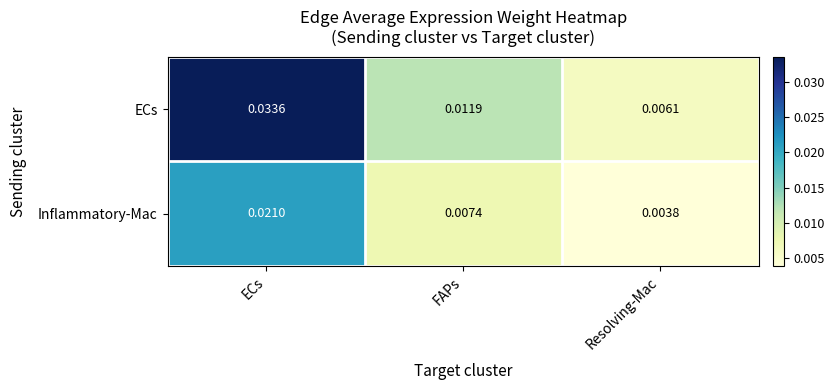

List the series in order of their overall mean, highest first.

ECs, Inflammatory-Mac